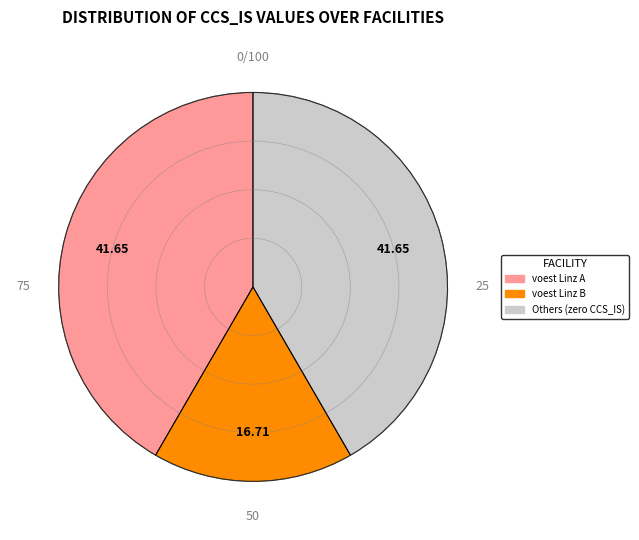

Does any single category account for the majority?

No